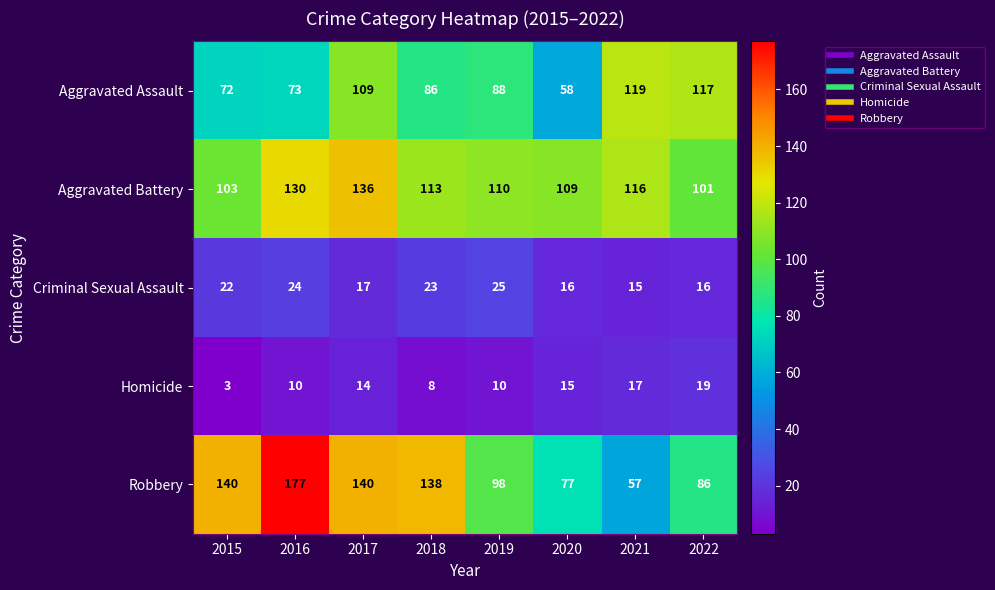

Which category has the lowest value in the Homicide series?

2015